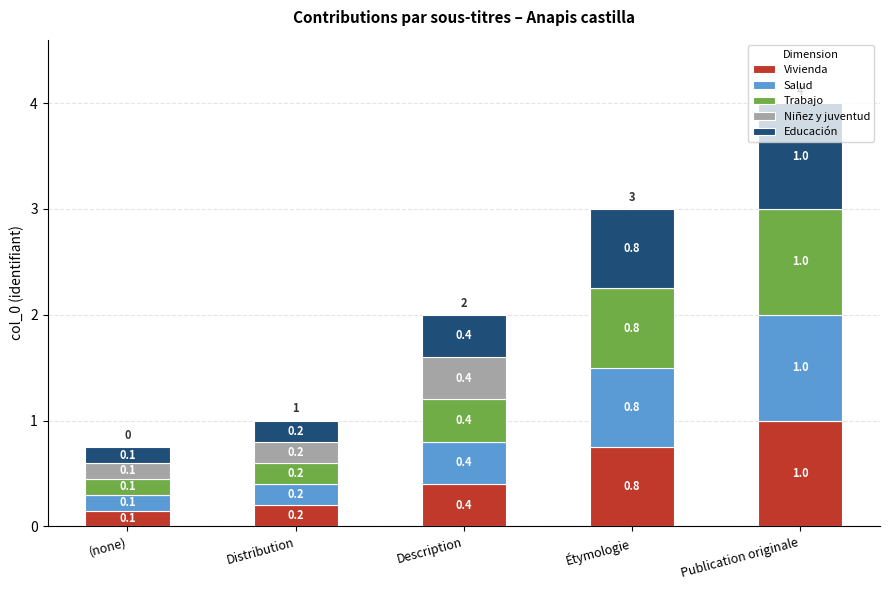

Is it true that Vivienda equals 1.0 at Publication originale?

True